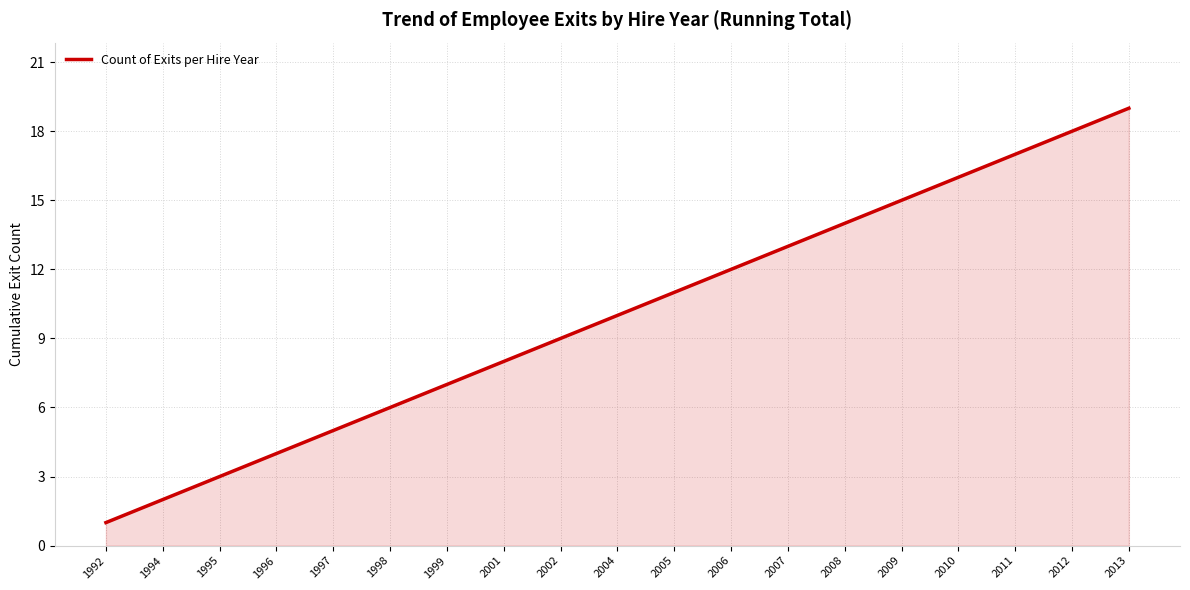

What is the sum of all values?

190